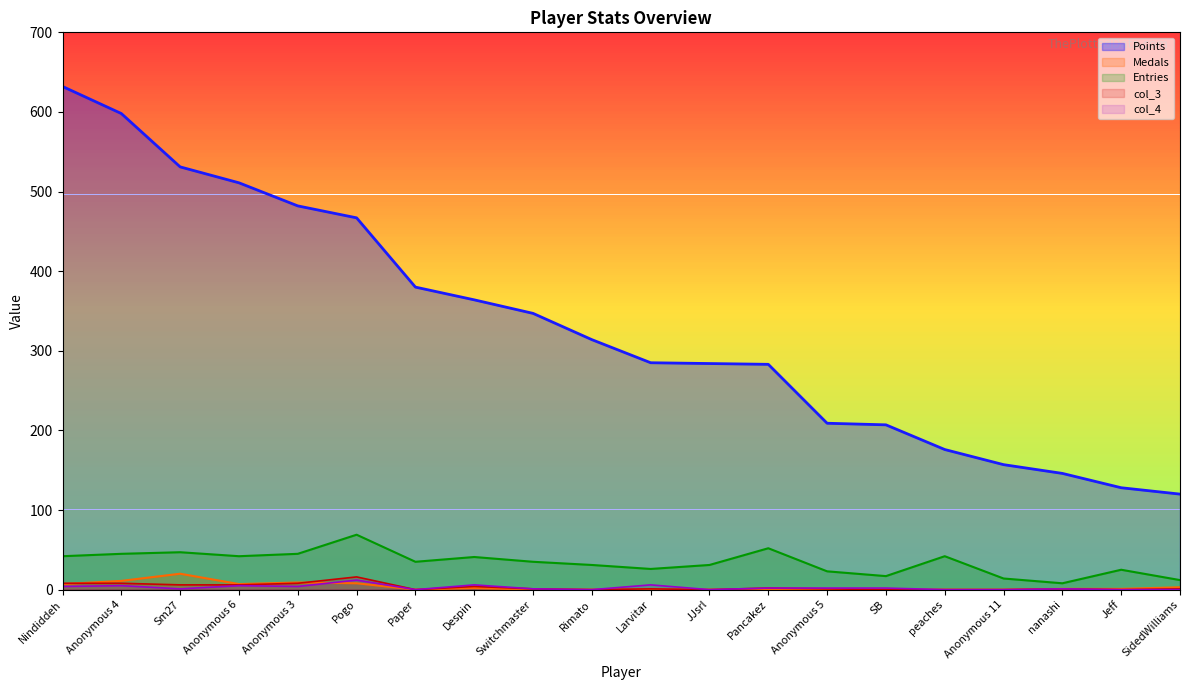

Rank the categories by Entries value from highest to lowest.

Pogo, Pancakez, Sm27, Anonymous 4, Anonymous 3, Nindiddeh, Anonymous 6, peaches, Despin, Paper, Switchmaster, Rimato, JJsrl, Larvitar, Jeff, Anonymous 5, SB, Anonymous 11, SidedWilliams, nanashi